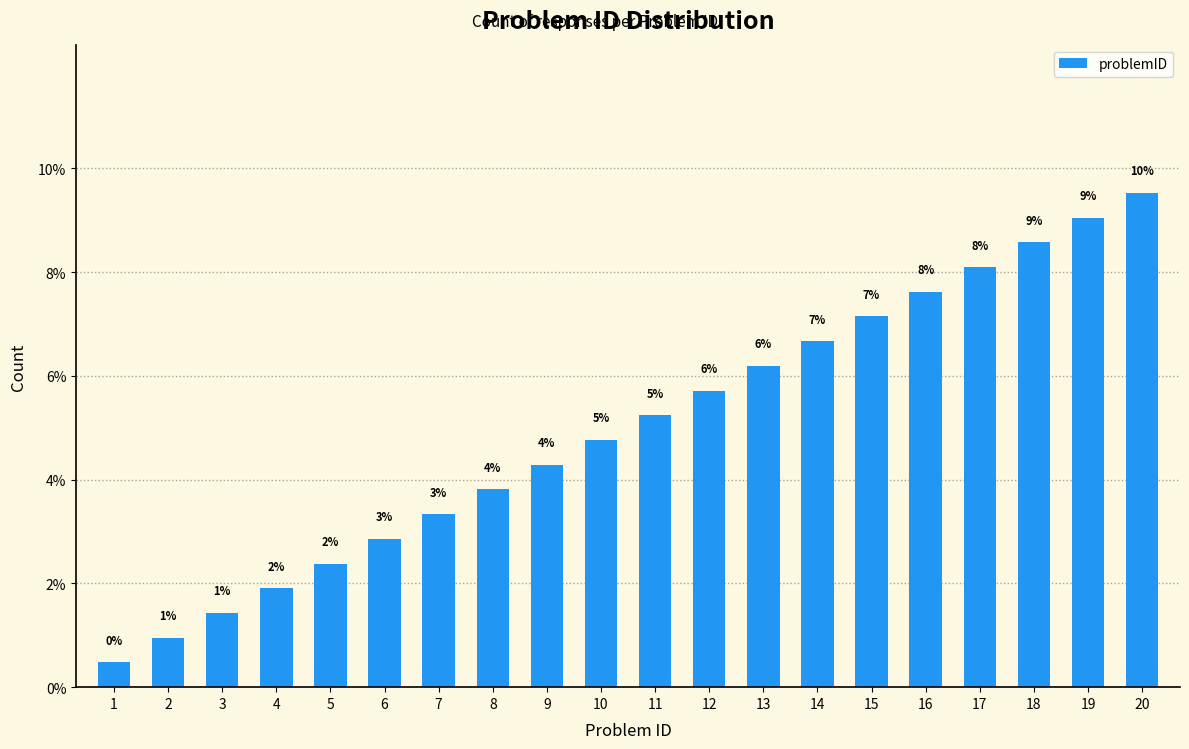

What is the smallest value displayed?

0.5